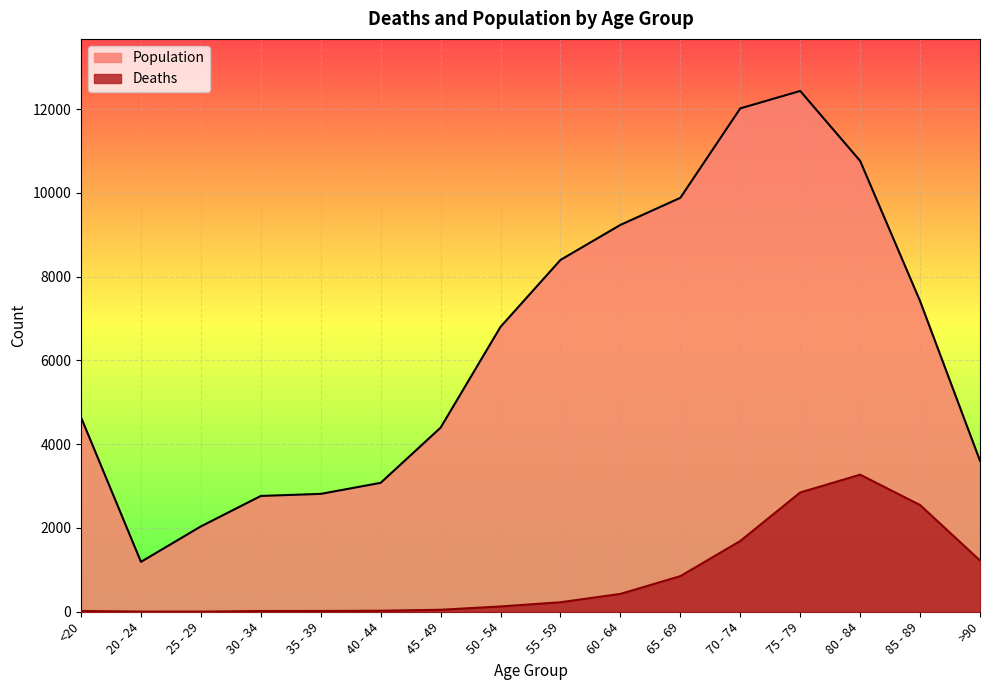

Which series has the largest total across all categories?

Population